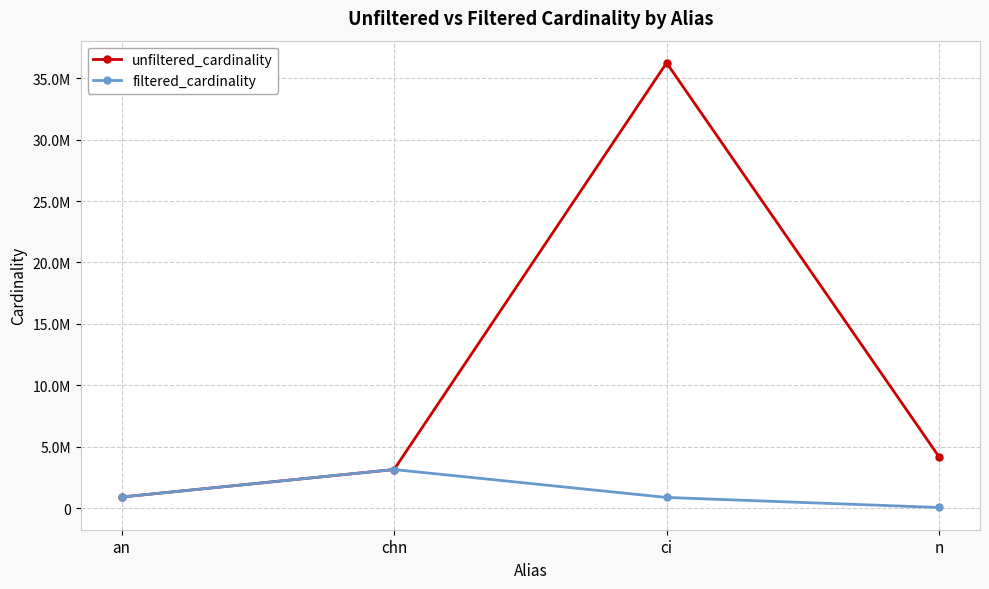

Which series changed the most between chn and n?

filtered_cardinality